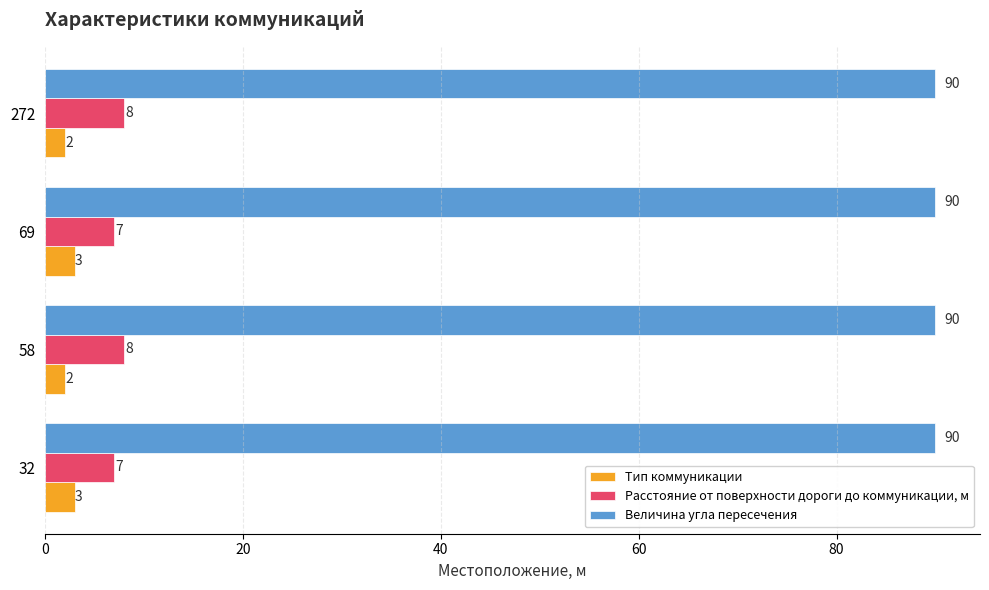

True or false: Величина угла пересечения has a value of 122 at 58.

False